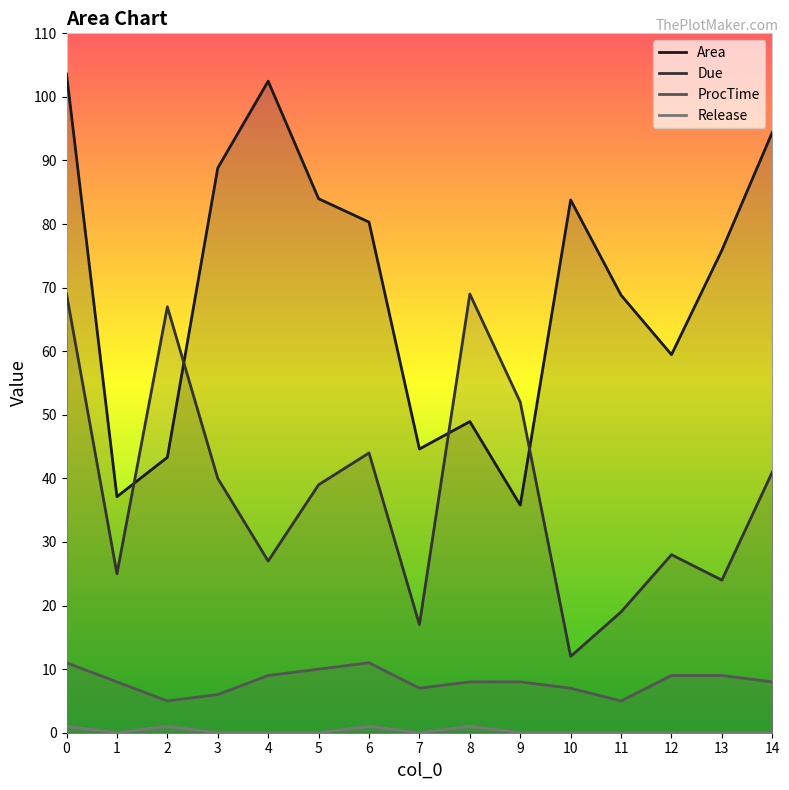

The Area series shows 30.7 at 12. True or false?

False